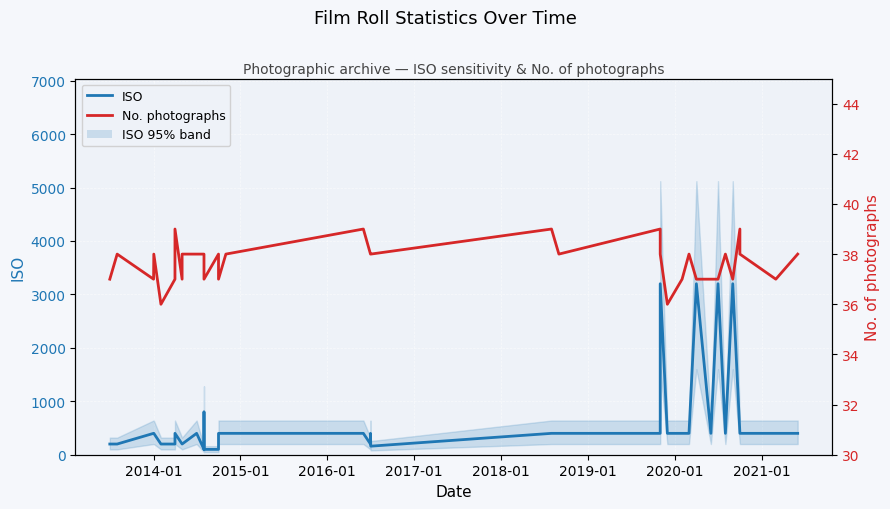

True or false: No. photographs and ISO intersect in this chart.

False